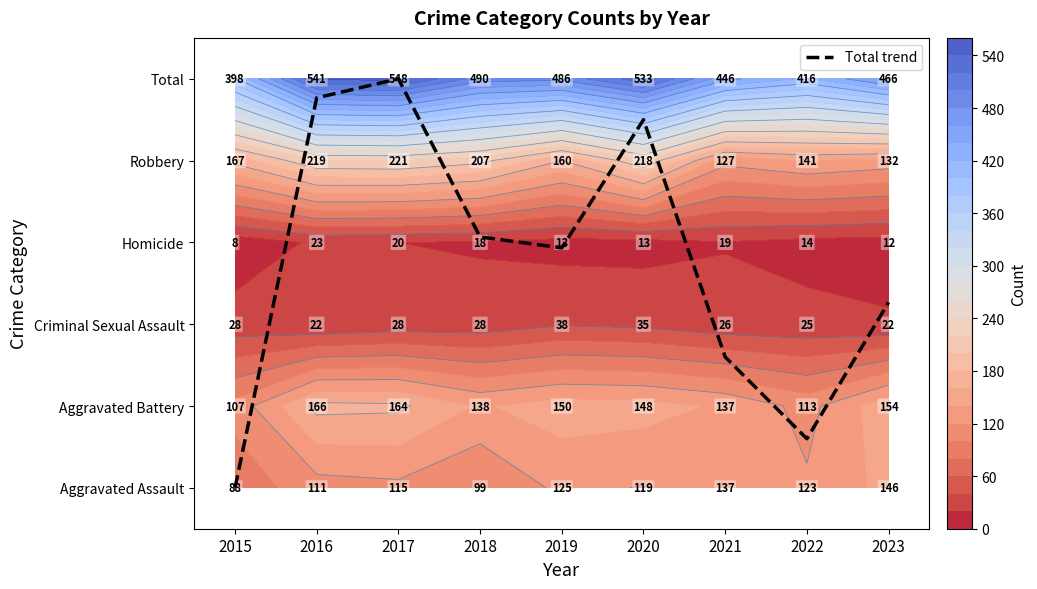

List the labels in order of value, smallest first.

2015, 2022, 2021, 2023, 2019, 2018, 2020, 2016, 2017